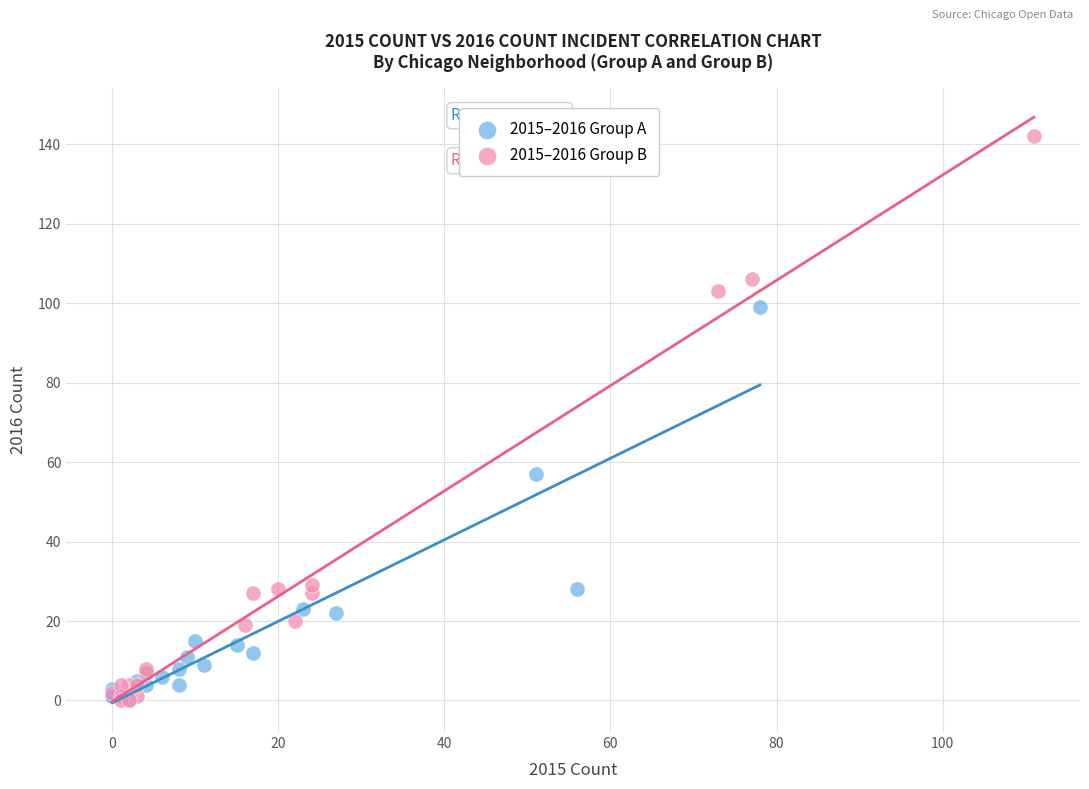

Which series contains the highest Y value?

2015–2016 Group B